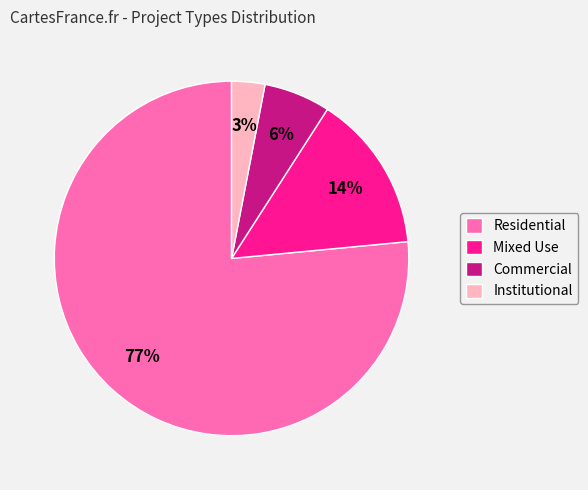

Between Institutional and Residential, which is larger?

Residential